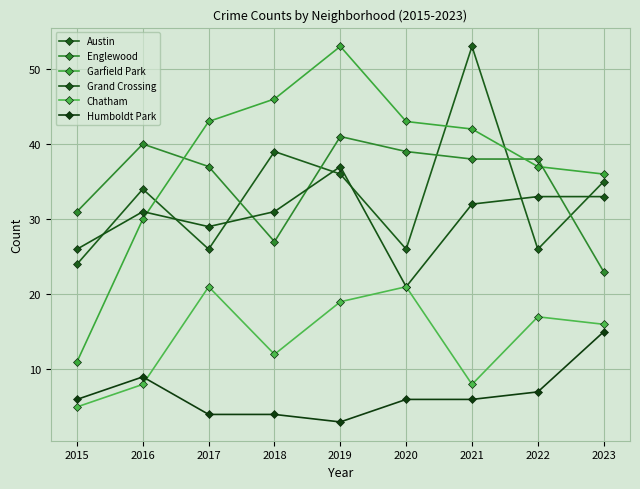

True or false: Austin and Grand Crossing cross at least once.

True